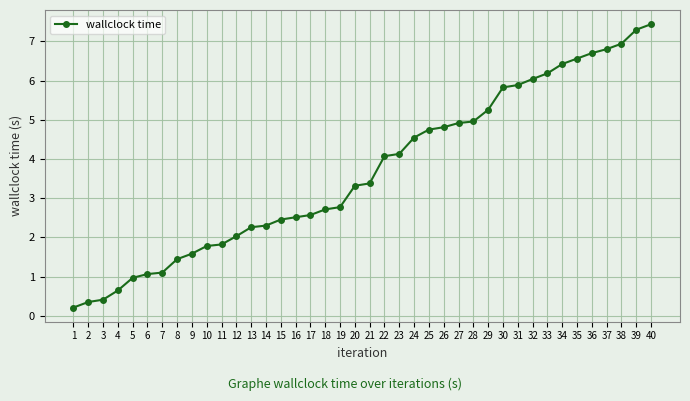

Approximately how many times larger is the value at 39 compared to 13?

3.2